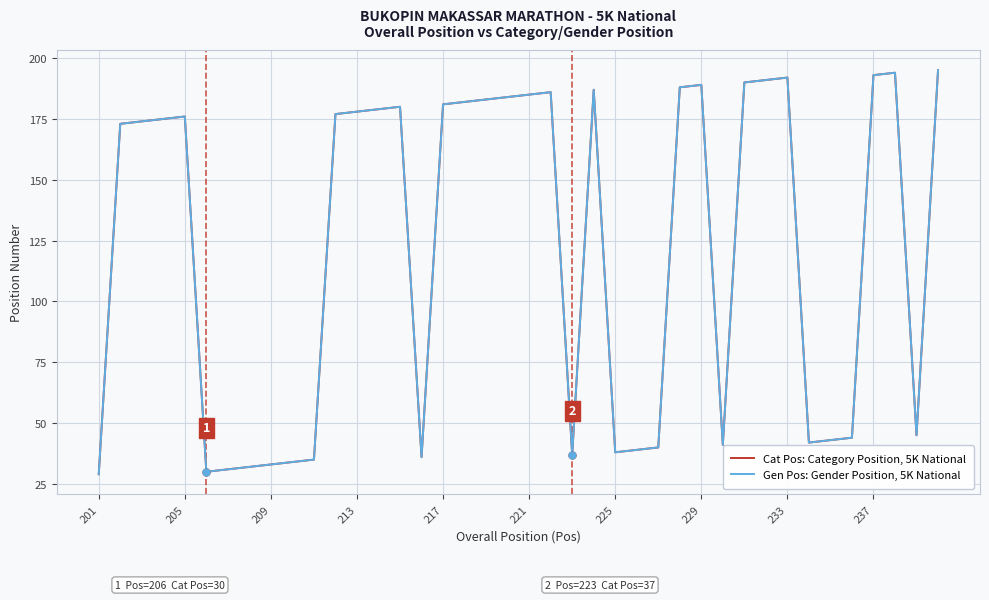

Which series has the largest total across all categories?

Cat Pos: Category Position, 5K National